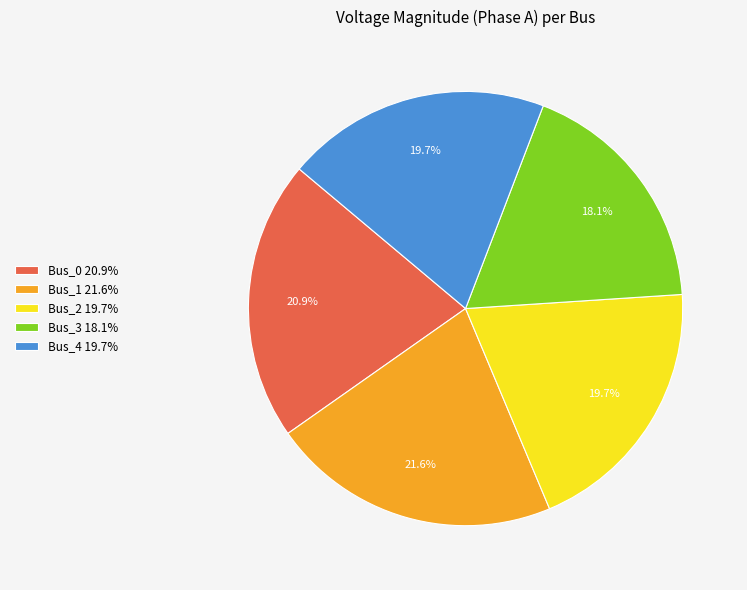

Is Bus_4 the majority of the pie?

No